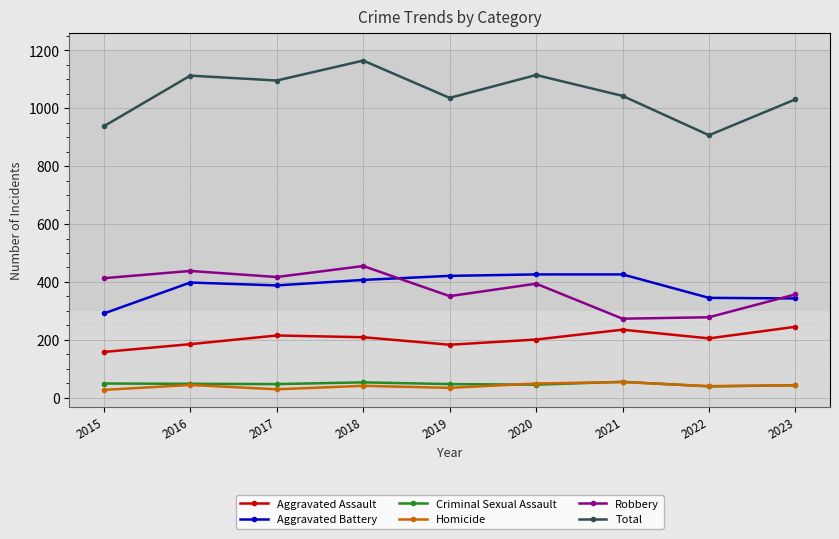

What is the value of the Total point at the 9th from the left?

1031